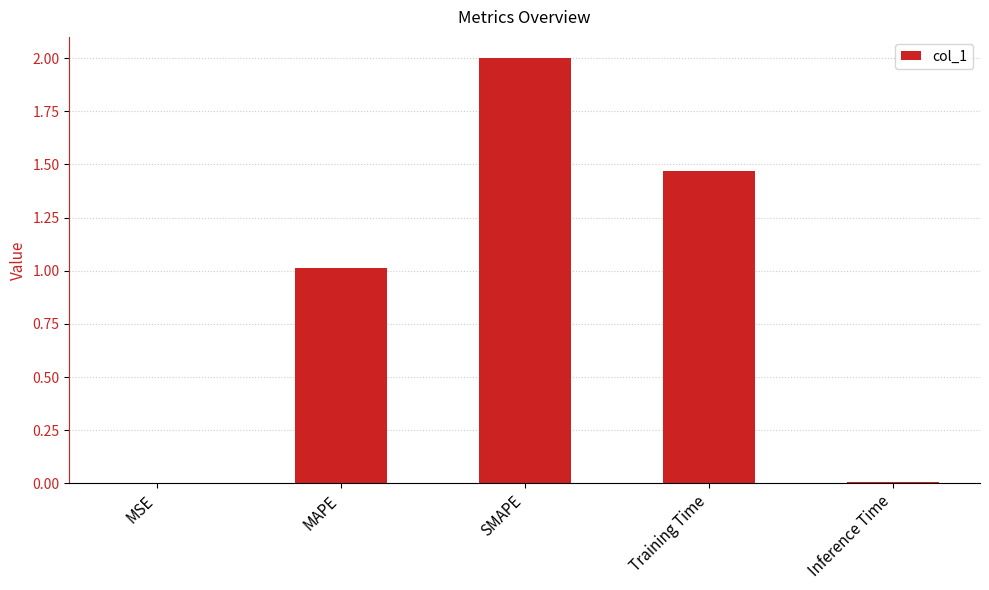

The chart shows a value of 0.0 at Inference Time. True or false?

True